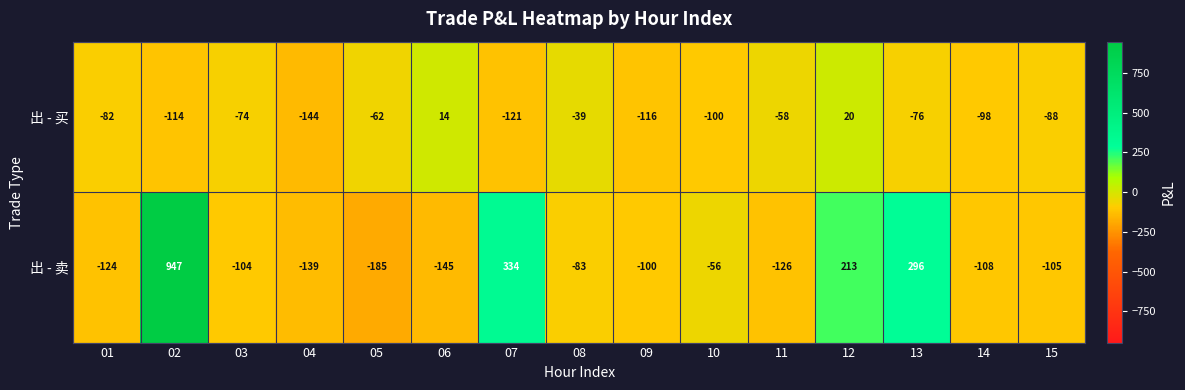

Rank the series by their average value, from highest to lowest.

出 - 卖, 出 - 买